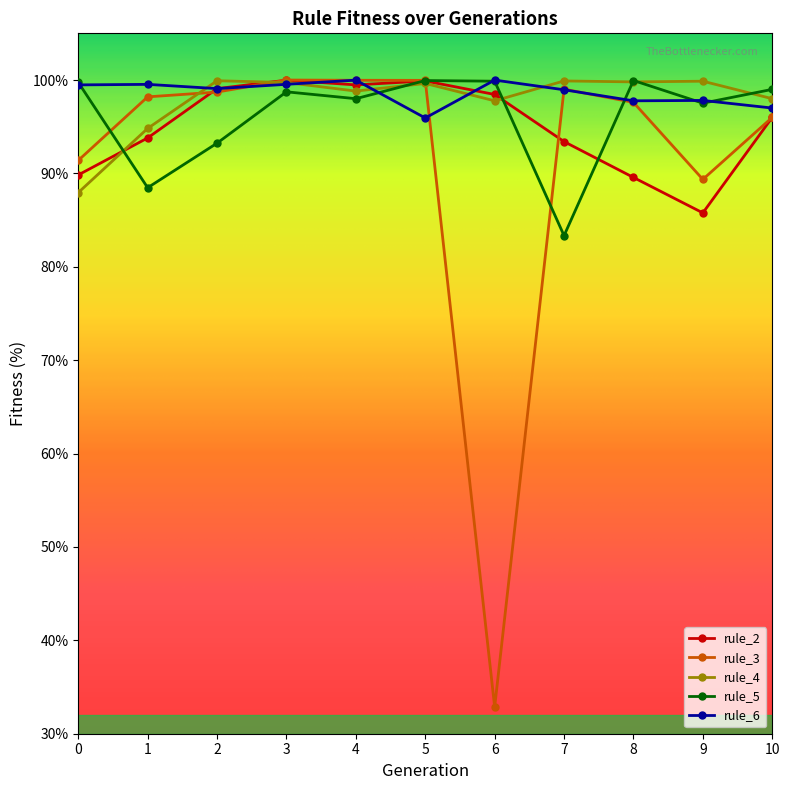

How many lines are shown in the chart?

5